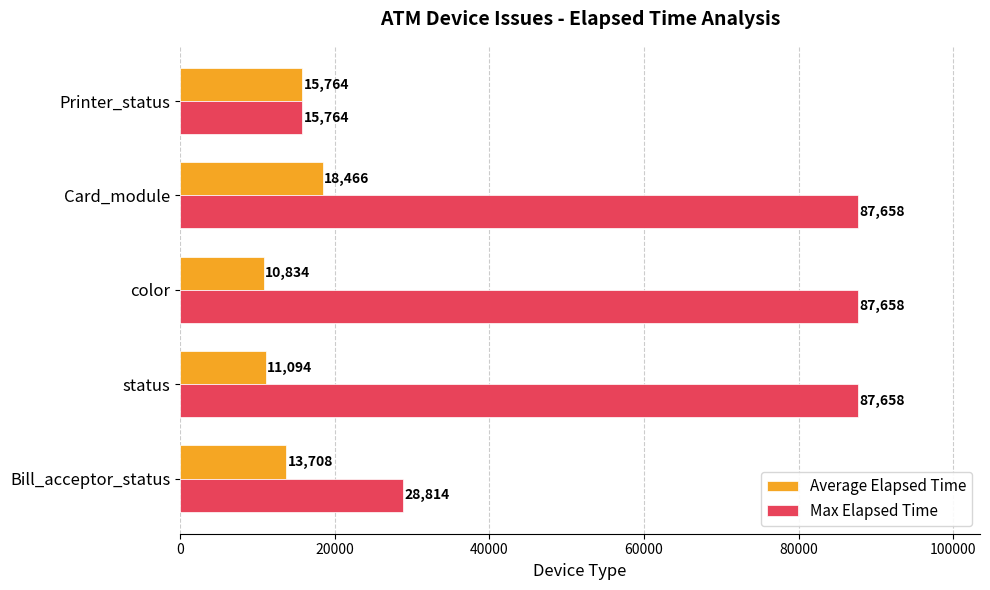

List the labels in order of Average Elapsed Time value, largest first.

Card_module, Printer_status, Bill_acceptor_status, status, color